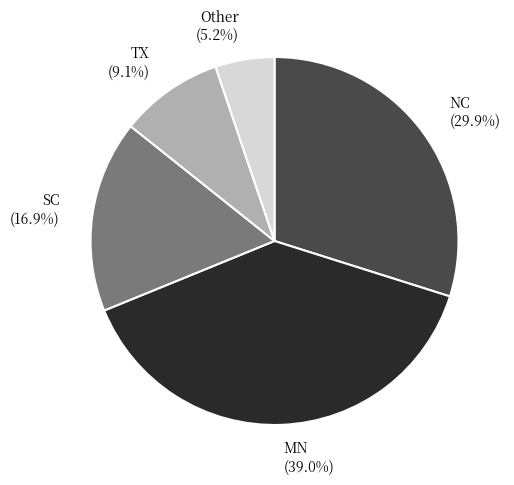

Is the sum of MN and TX greater than half?

No